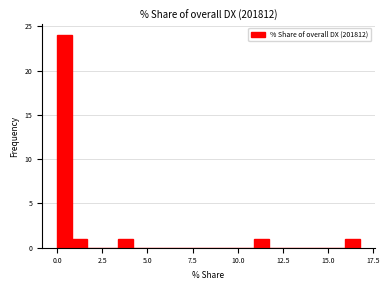

Read against the x-axis, roughly where is the centre of the tallest bar?

0.5